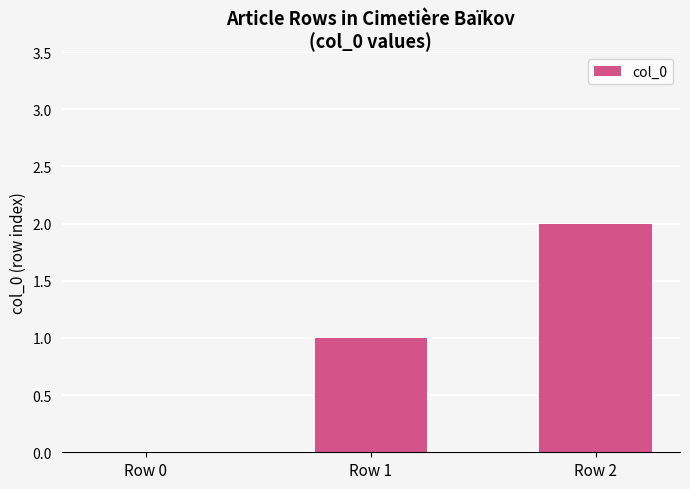

Between Row 0 and Row 2, which is larger?

Row 2